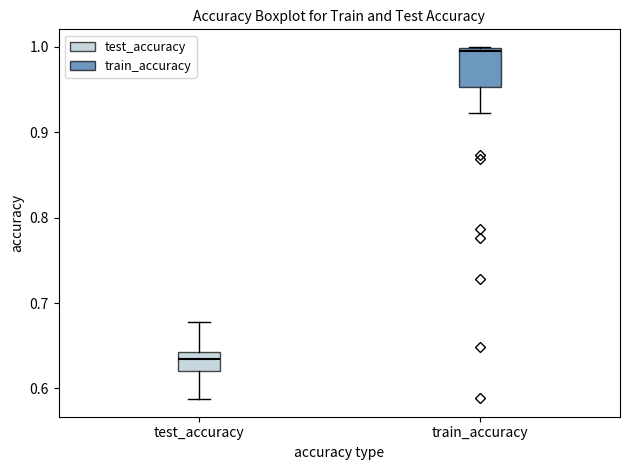

Reading left to right, transcribe this box plot: for each box, give where its median line is, the range the box spans, and where its two whiskers end, as read against the y-axis. The values are not printed on the chart, so give them approximately, as read against the axis.

test_accuracy: median 0.64 (inside the box), box 0.62 to 0.64, whiskers 0.59 to 0.68
train_accuracy: median 0.99, box 0.95 to 1.00, whiskers 0.92 to 1.00